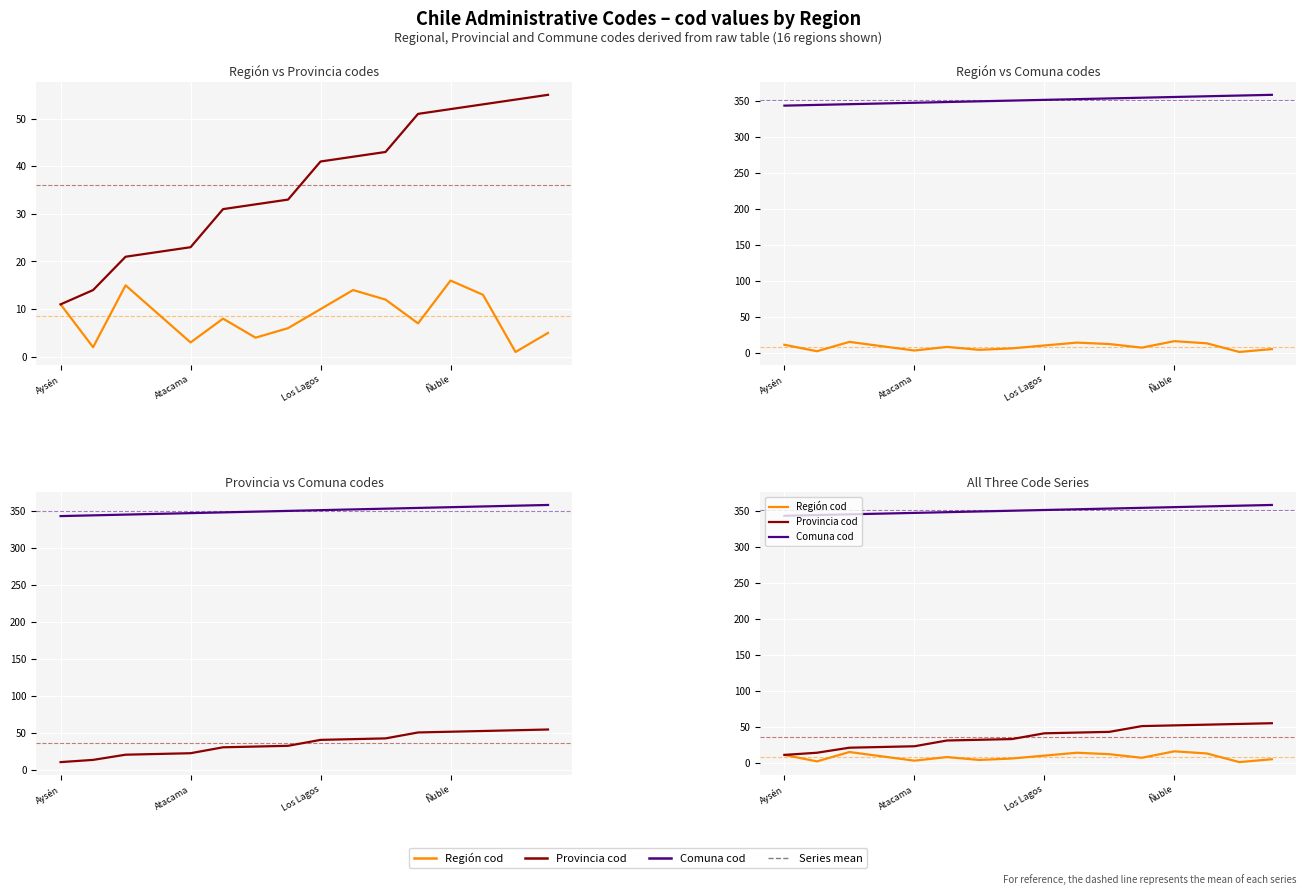

Count the number of categories in the chart.

16